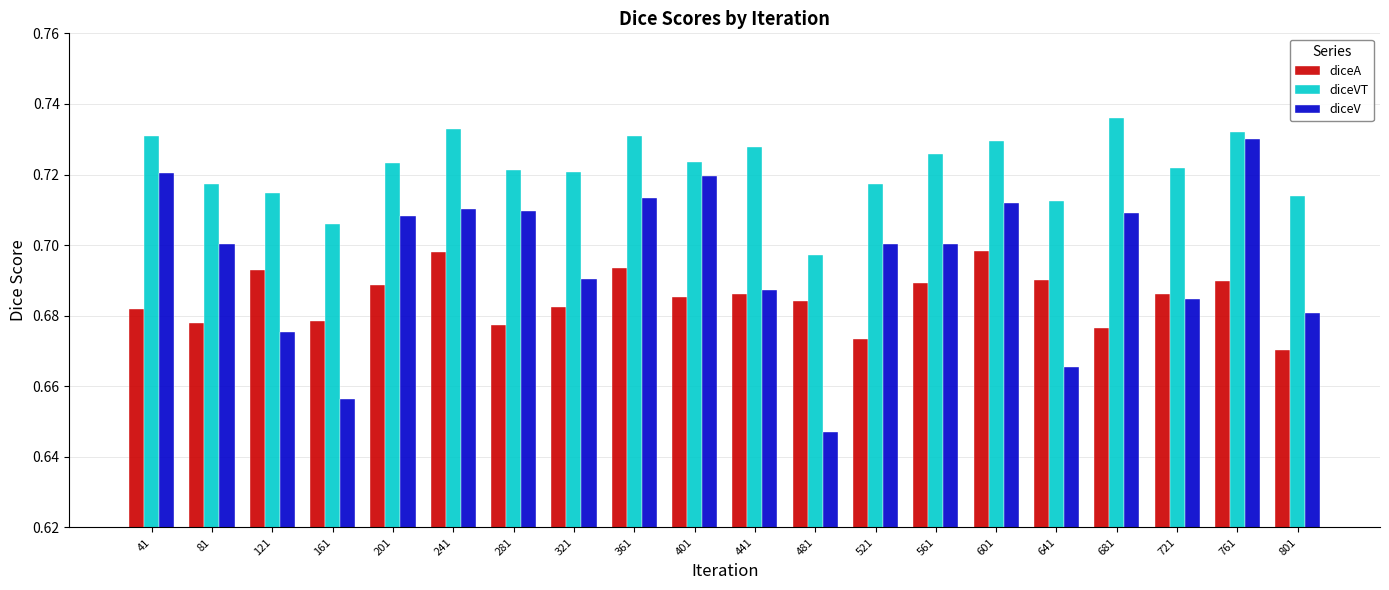

The diceVT series shows 1.2 at 481. True or false?

False